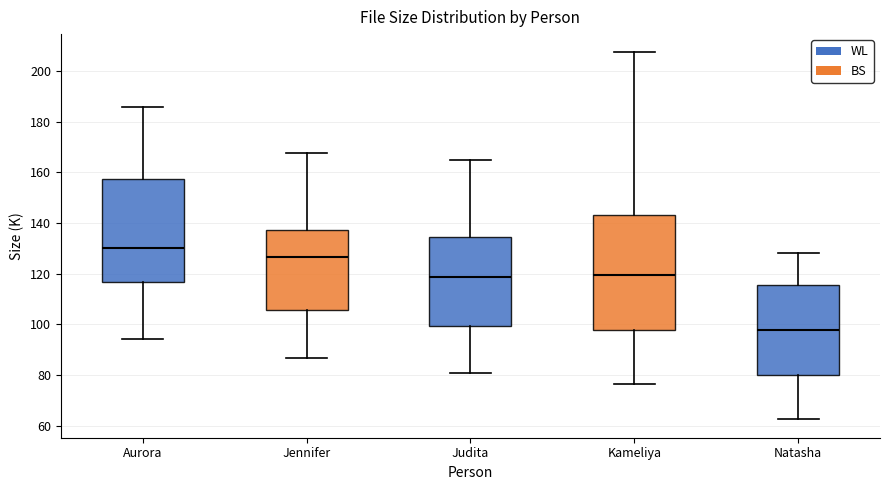

Comparing the boxes themselves (not the whiskers), which one is the tallest?

Kameliya